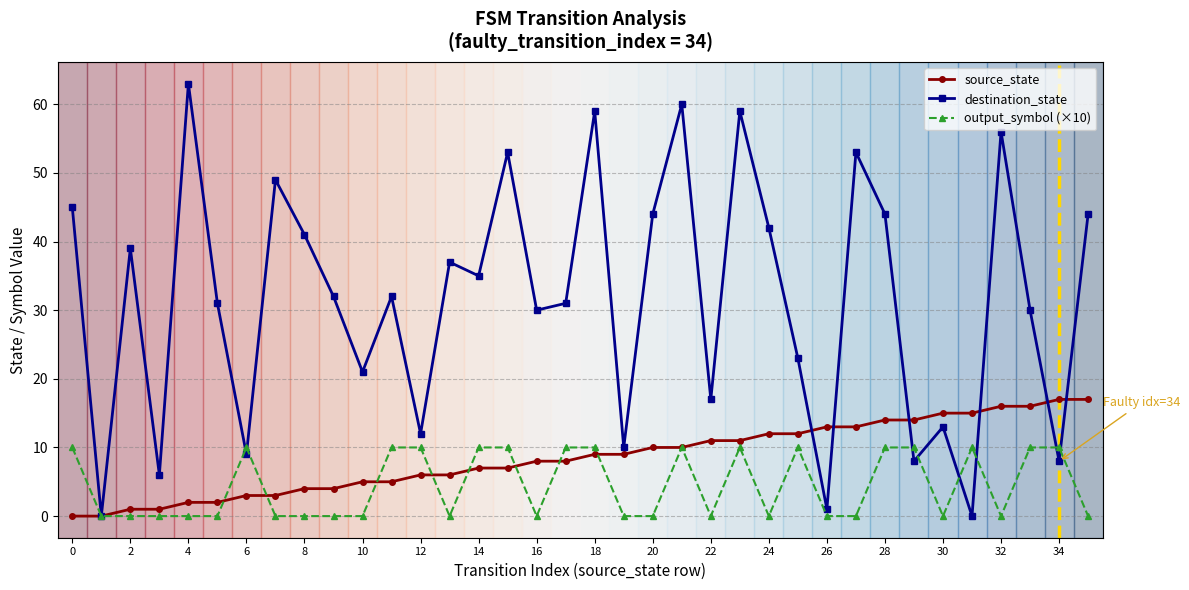

What is the highest value of the destination_state series?

63